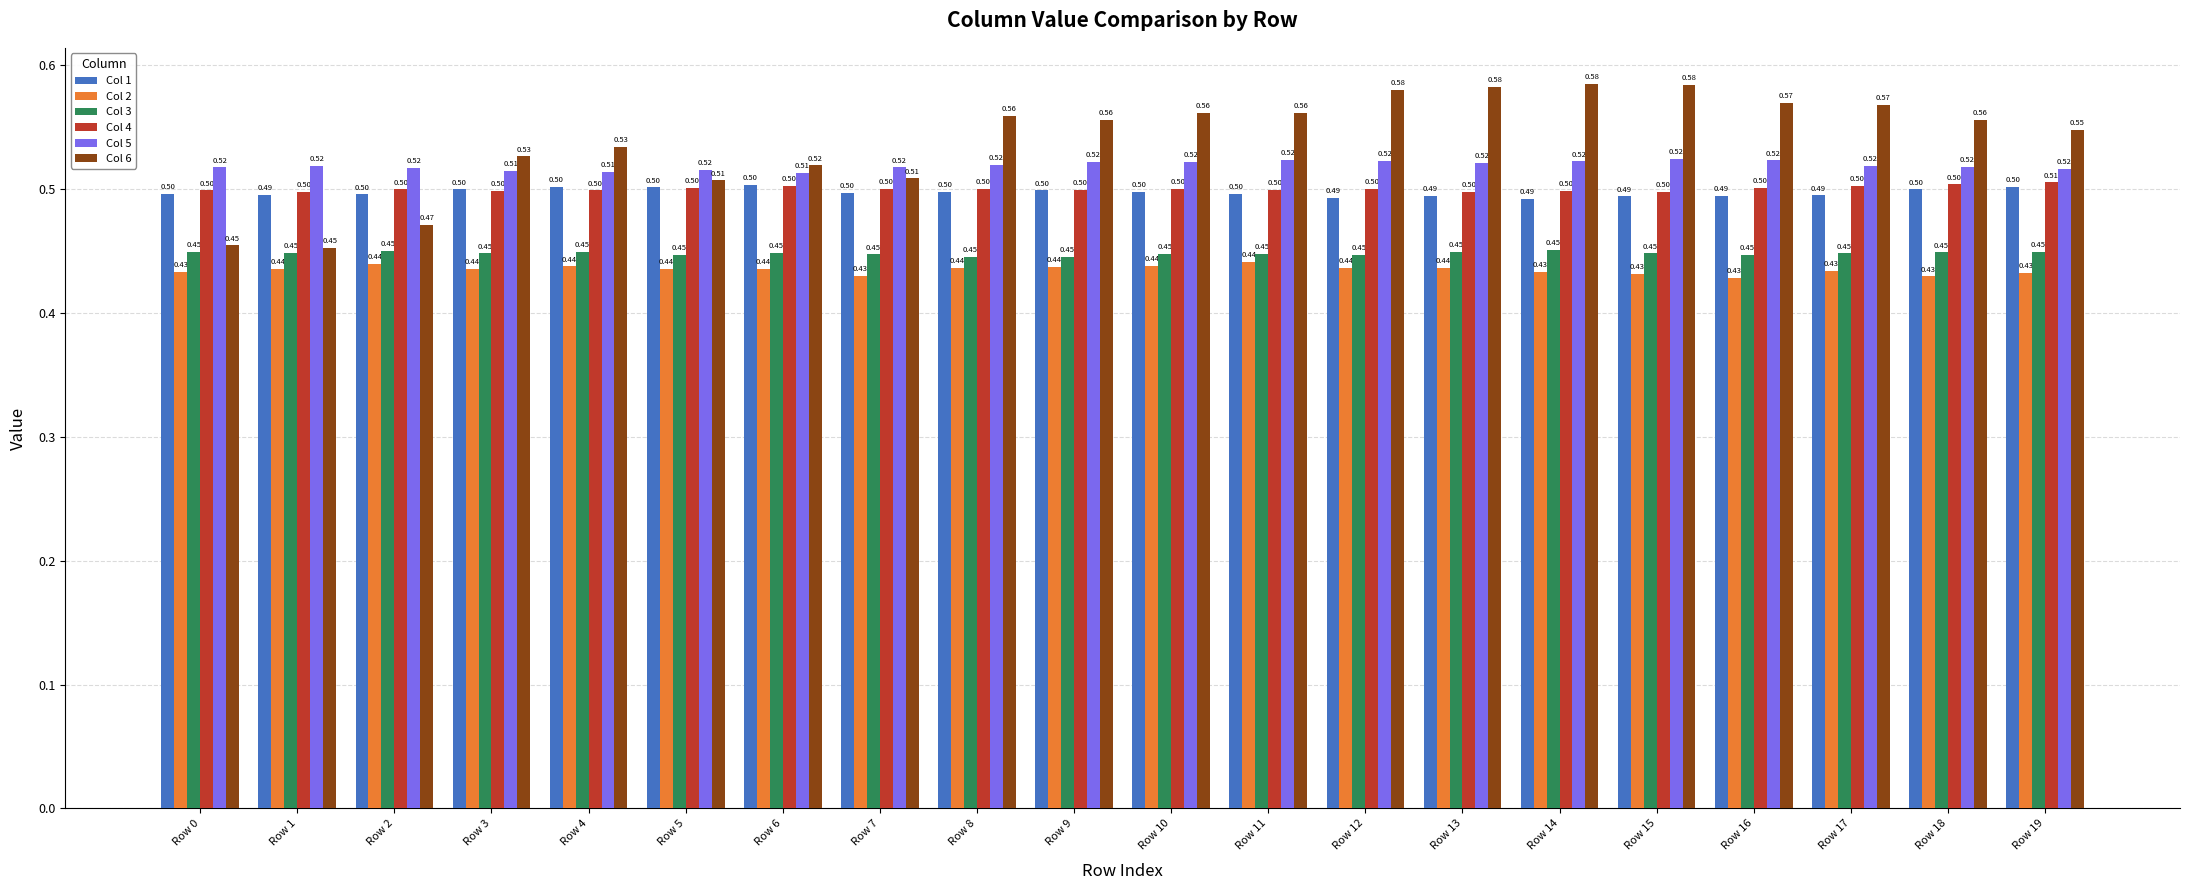

What is the sum of all Col 4 values?

10.0